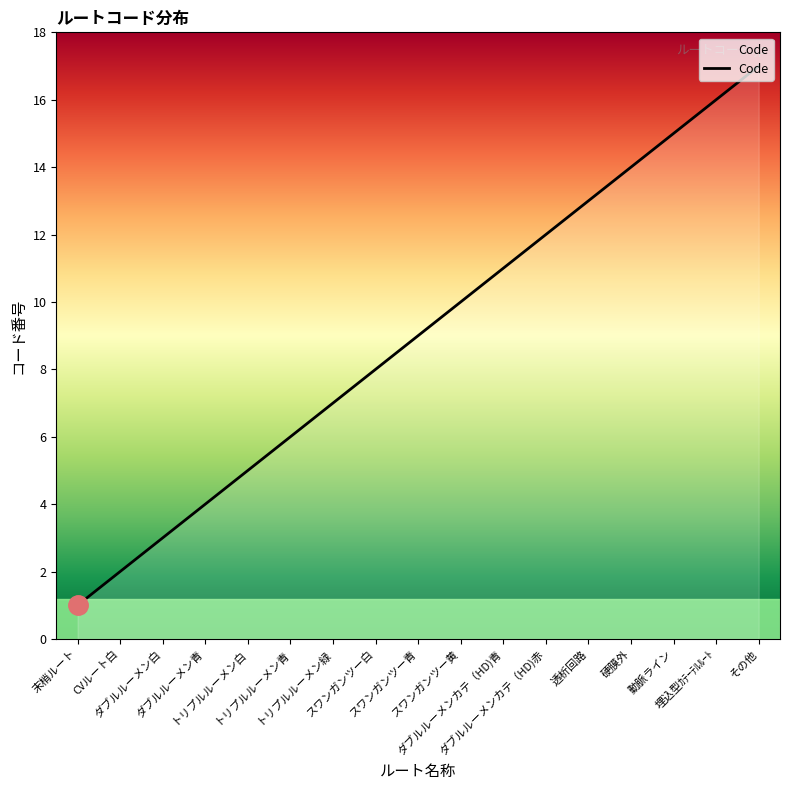

Is this an area chart (filled region under the line)?

No